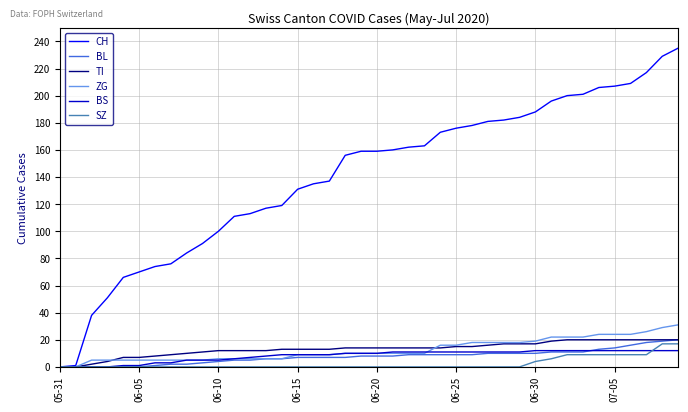

Which series has the largest total across all categories?

CH